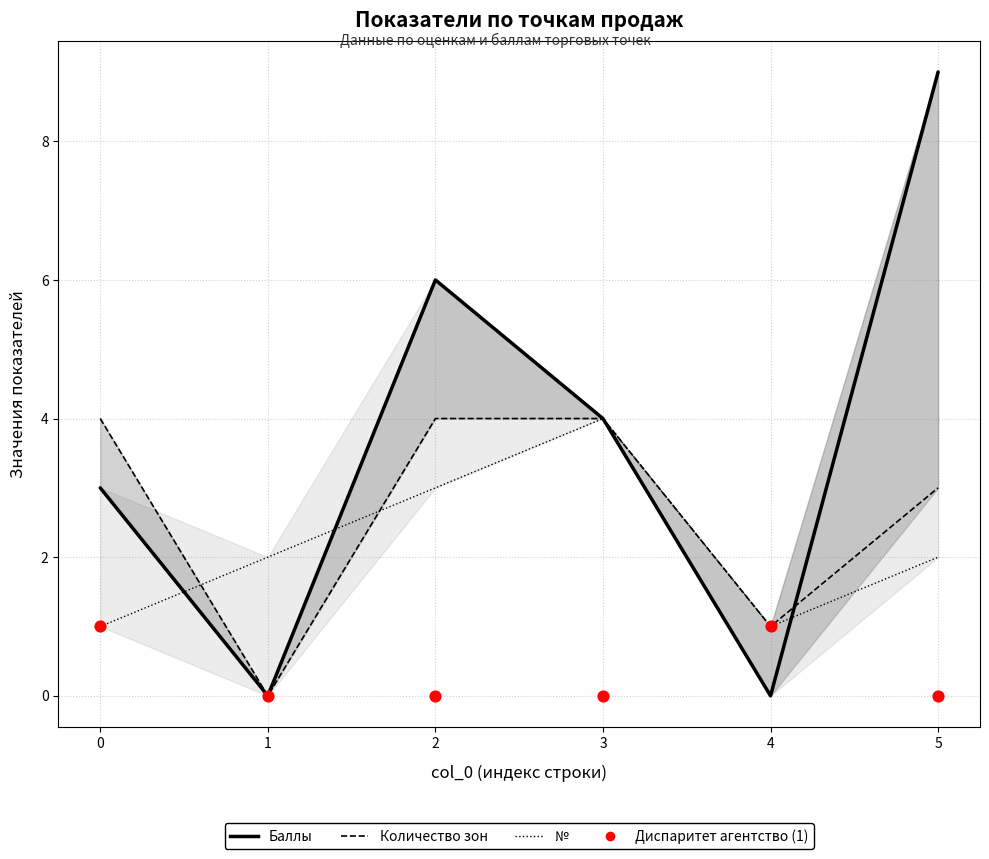

Is the value of Диспаритет агентство (1) at 3 greater than the value of № at 1?

No